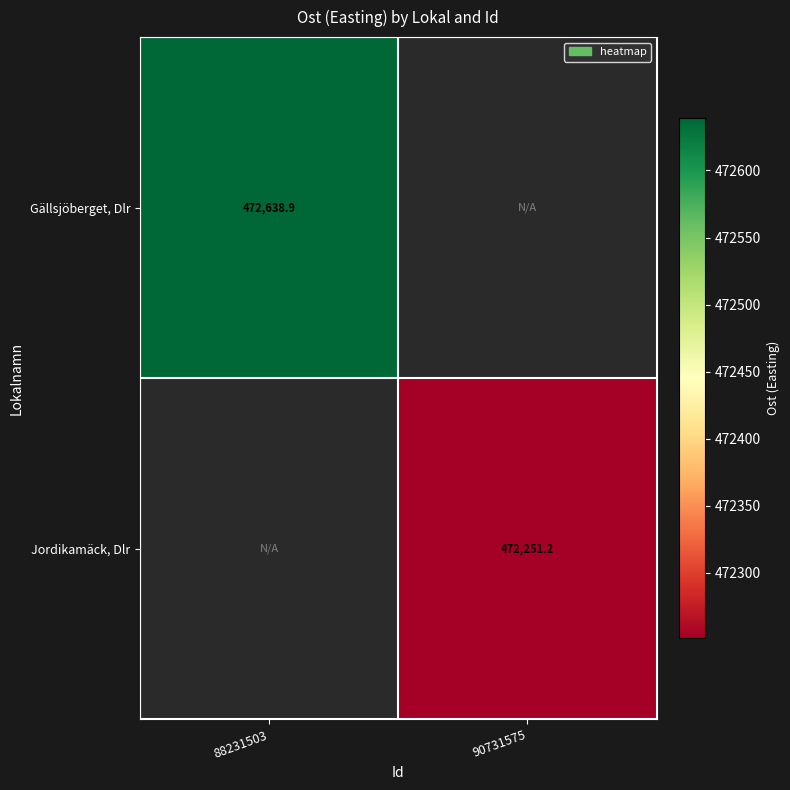

The value of Gällsjöberget, Dlr at 88231503 is 472638.9. True or false?

True